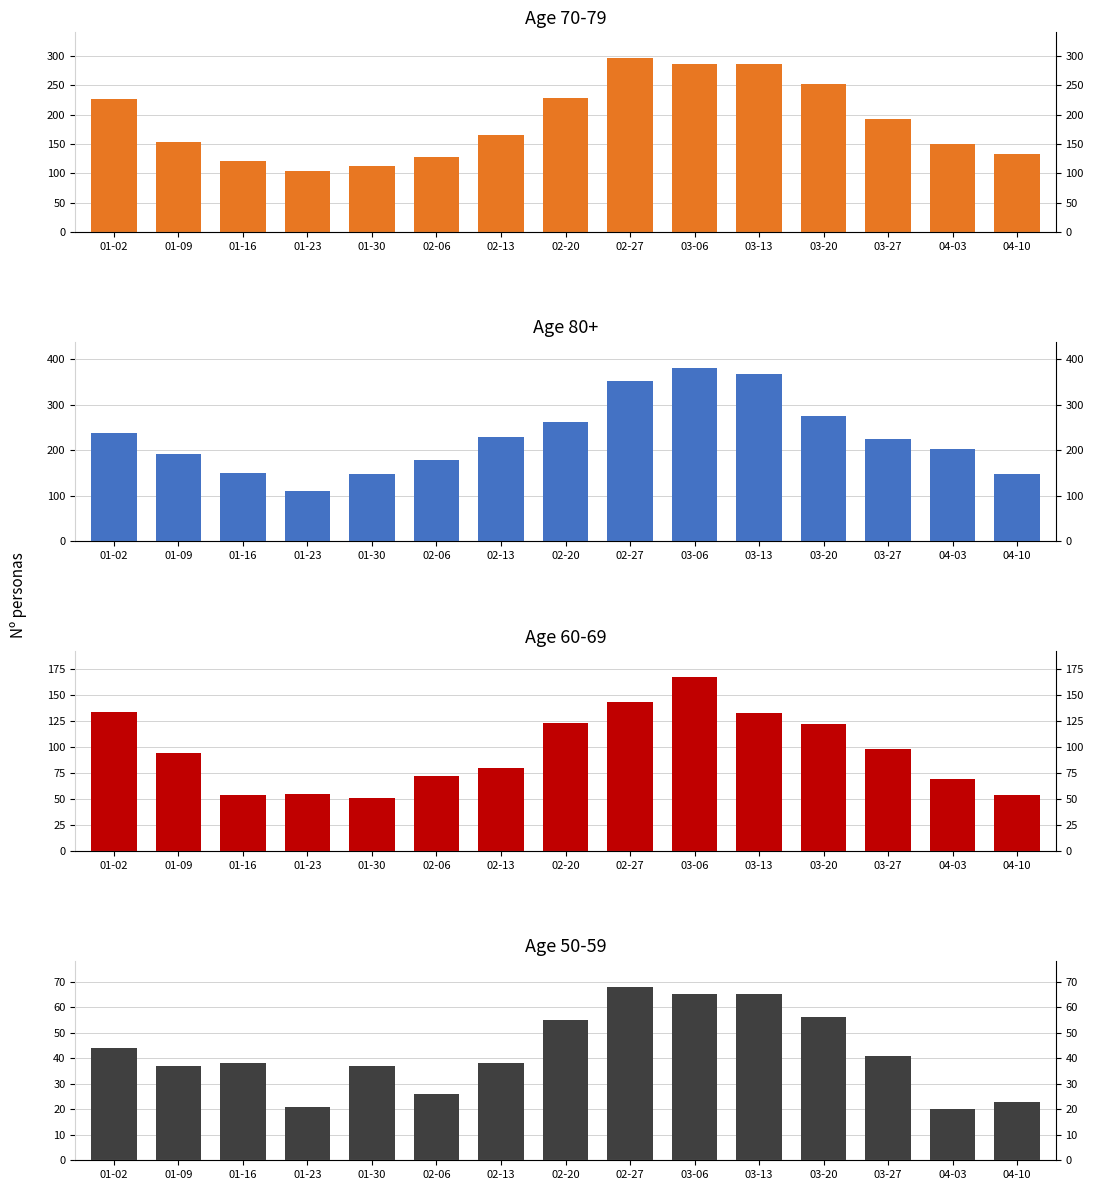

The 60 - 69 series shows 55 at 01-23. True or false?

True